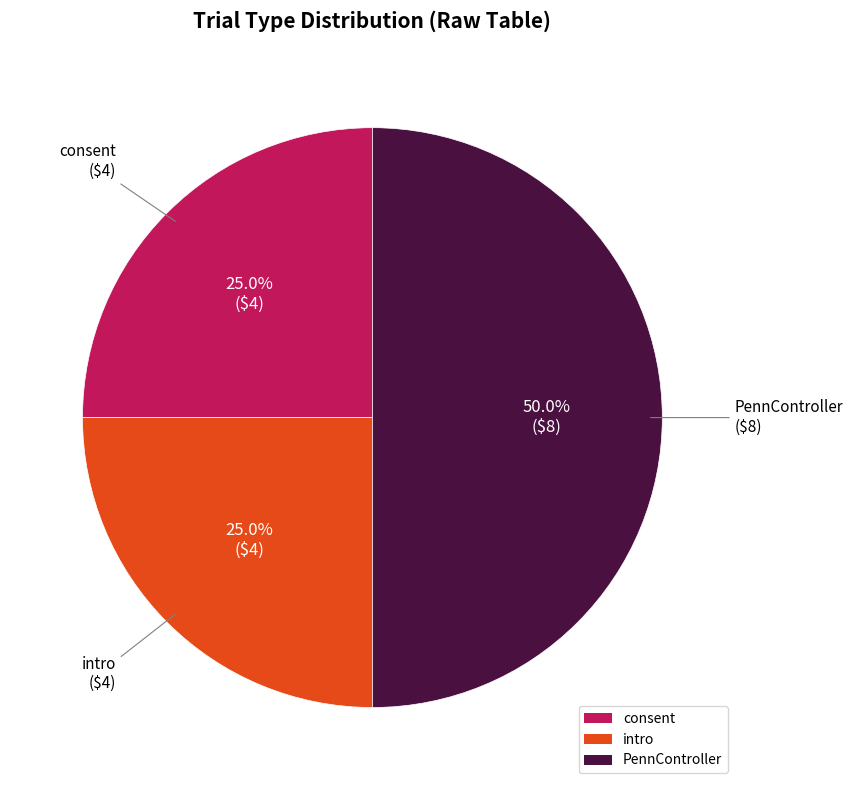

Is consent the majority of the pie?

No